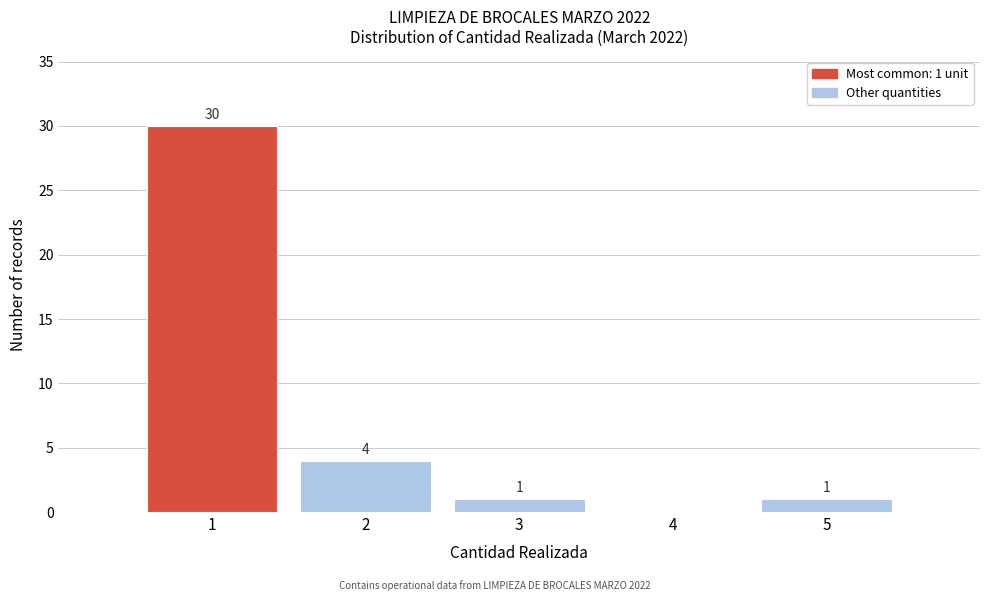

Which range on the x-axis has the tallest bar?

0.5 to 1.5